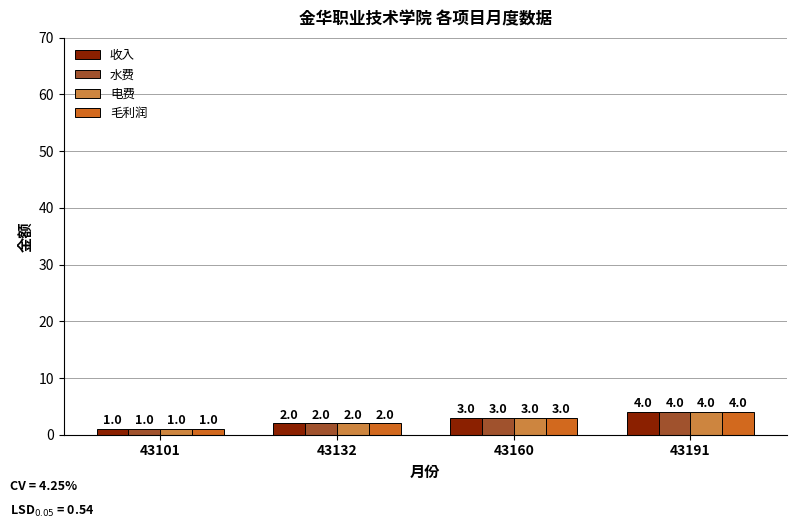

Is the value of 收入 at 43132 greater than the value of 毛利润 at 43191?

No